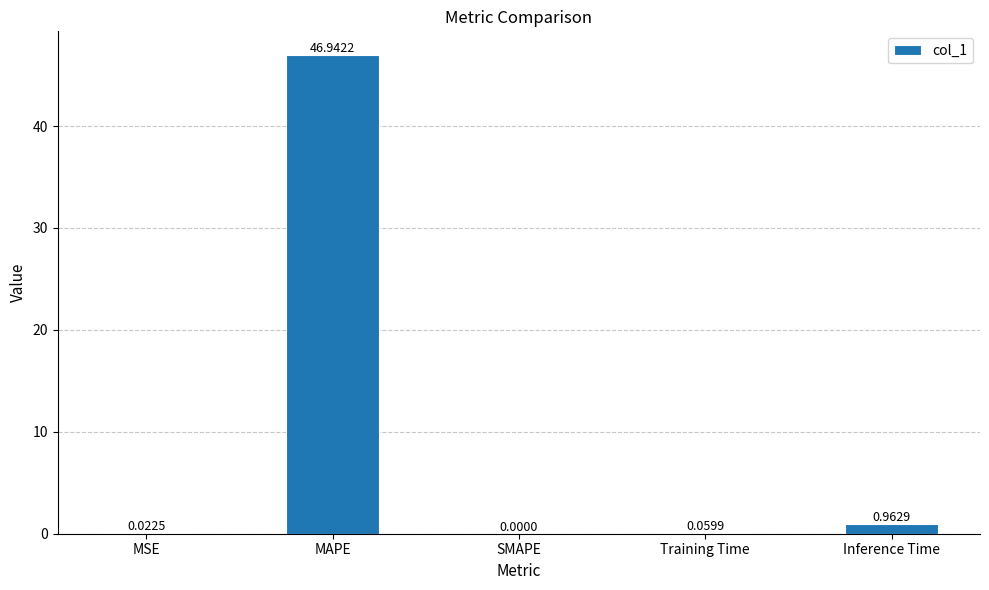

How many distinct data groups are displayed?

1